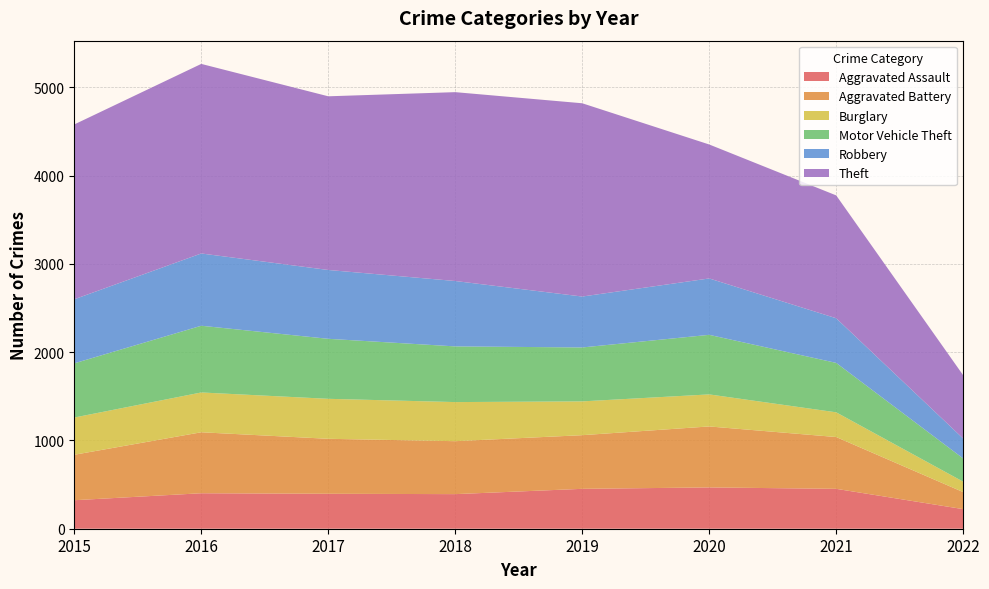

Reading right to left, transcribe all the data shown in this chart.

Aggravated Assault: 2022=222	2021=452	2020=468	2019=452	2018=392	2017=396	2016=402	2015=323
Aggravated Battery: 2022=193	2021=587	2020=691	2019=608	2018=600	2017=623	2016=691	2015=515
Burglary: 2022=118	2021=280	2020=363	2019=383	2018=443	2017=453	2016=451	2015=422
Motor Vehicle Theft: 2022=263	2021=560	2020=675	2019=611	2018=631	2017=680	2016=756	2015=614
Robbery: 2022=226	2021=506	2020=639	2019=577	2018=741	2017=780	2016=819	2015=726
Theft: 2022=717	2021=1392	2020=1518	2019=2190	2018=2140	2017=1968	2016=2148	2015=1981